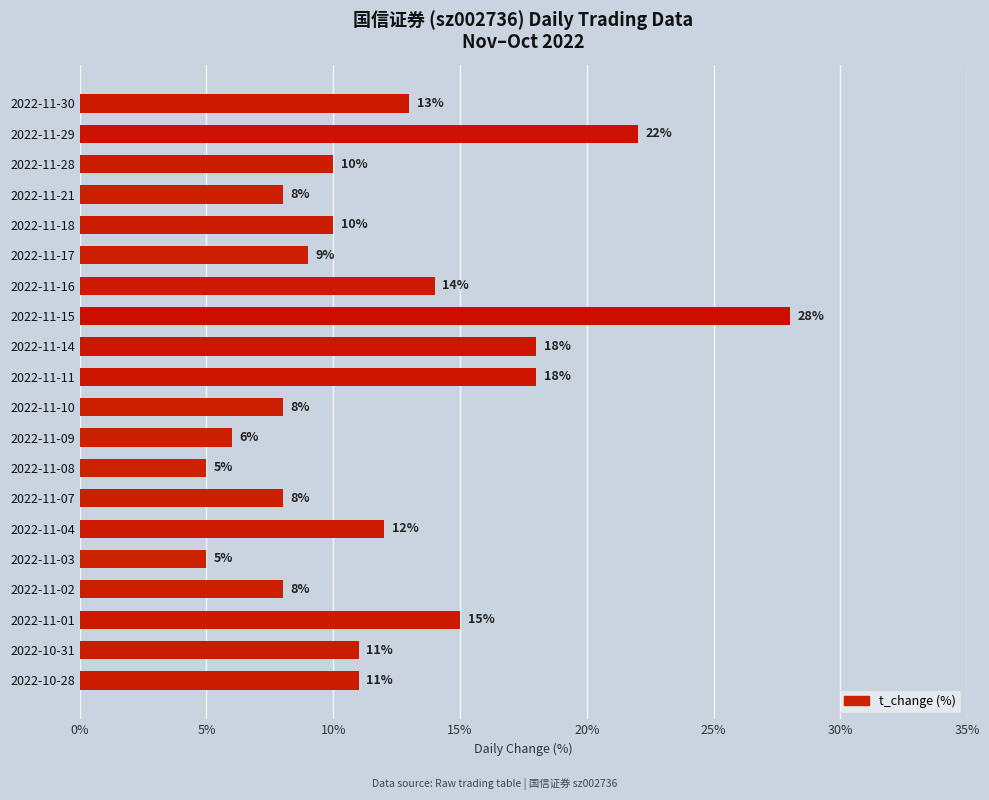

What is the sum of all values?

239.0